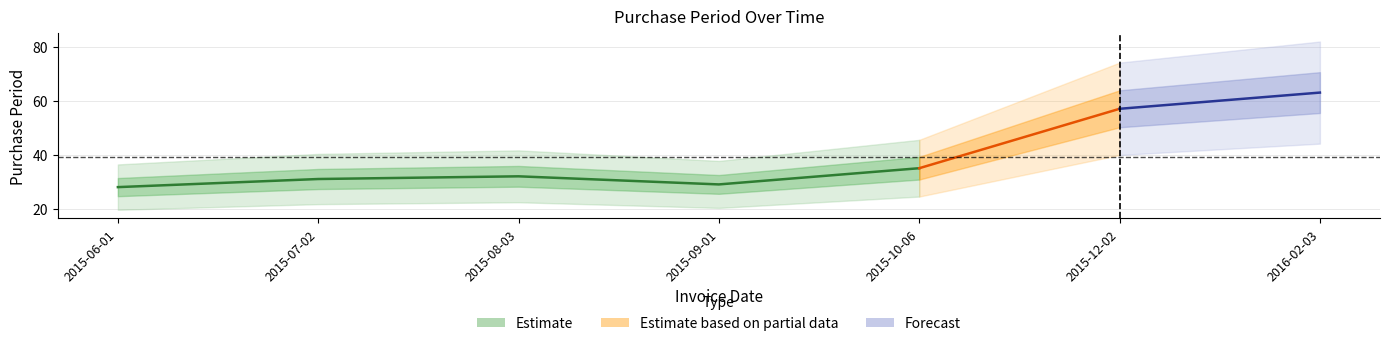

How many values are below 32?

3